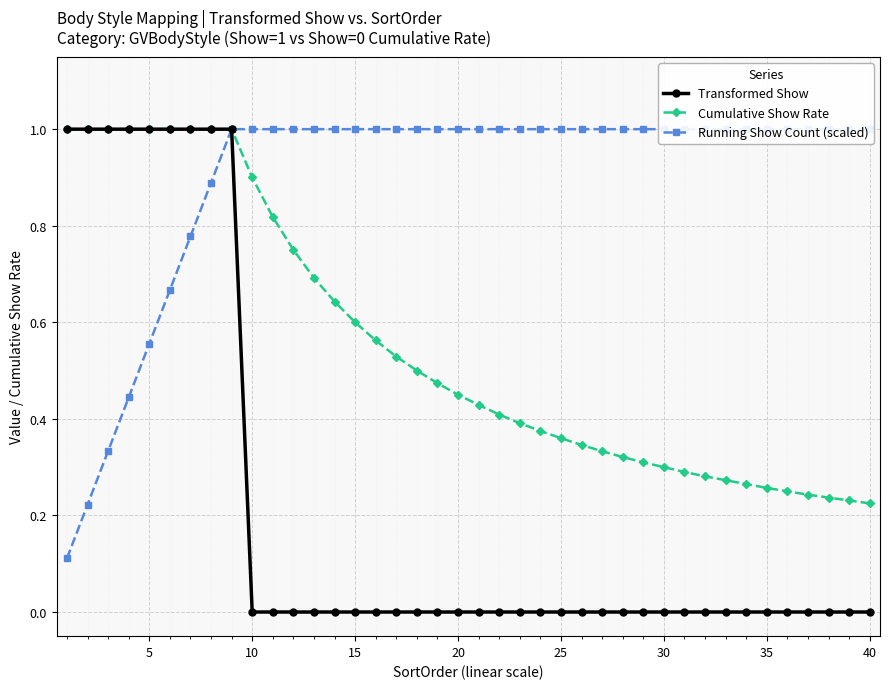

At how many categories does at least one series exceed 0?

40